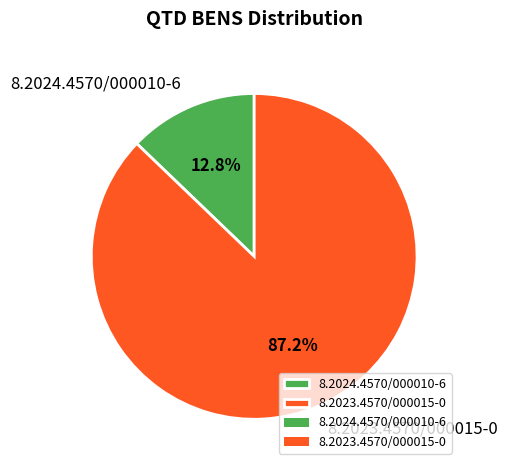

Which category has the smallest portion of the pie?

8.2024.4570/000010-6